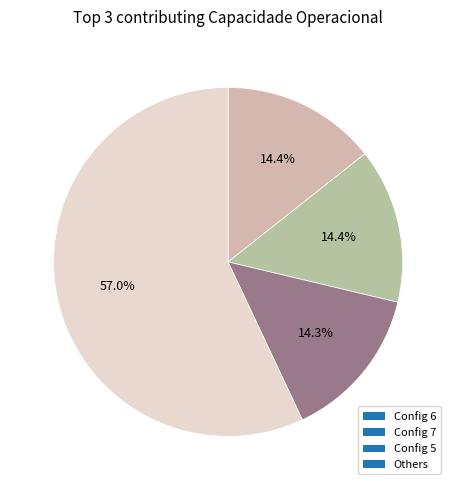

How many slices are in this pie chart?

4